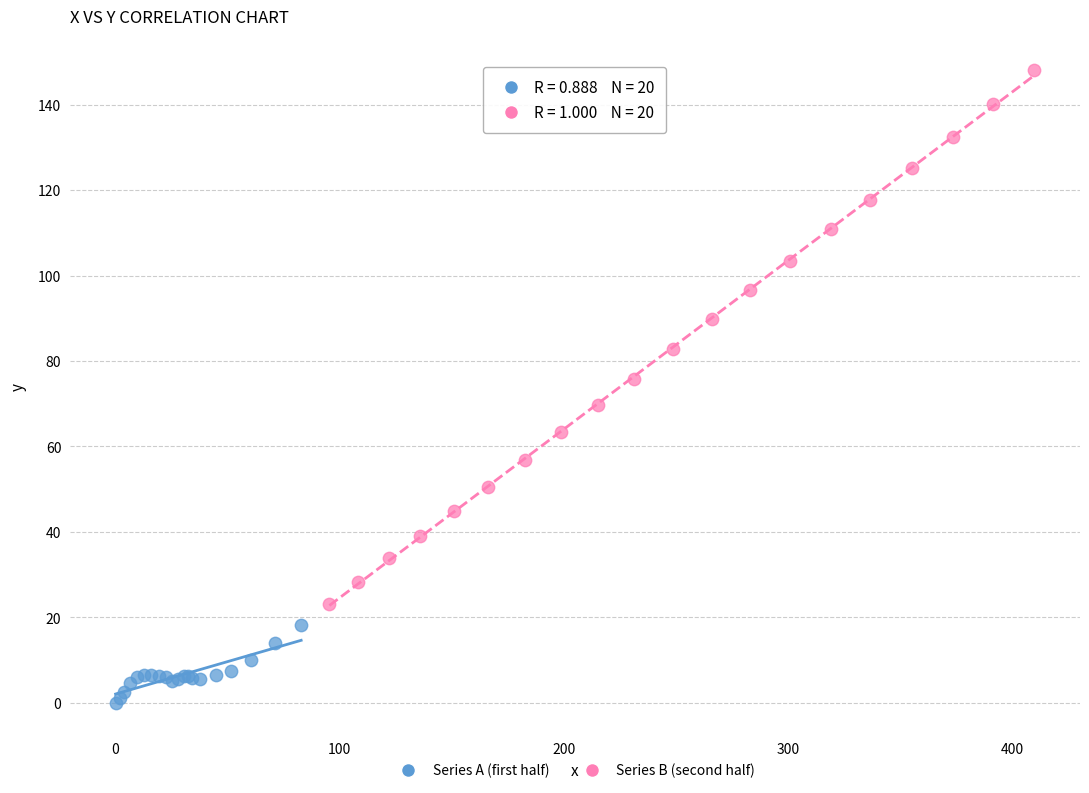

Which series has the widest spread of Y values?

Series B (second half)